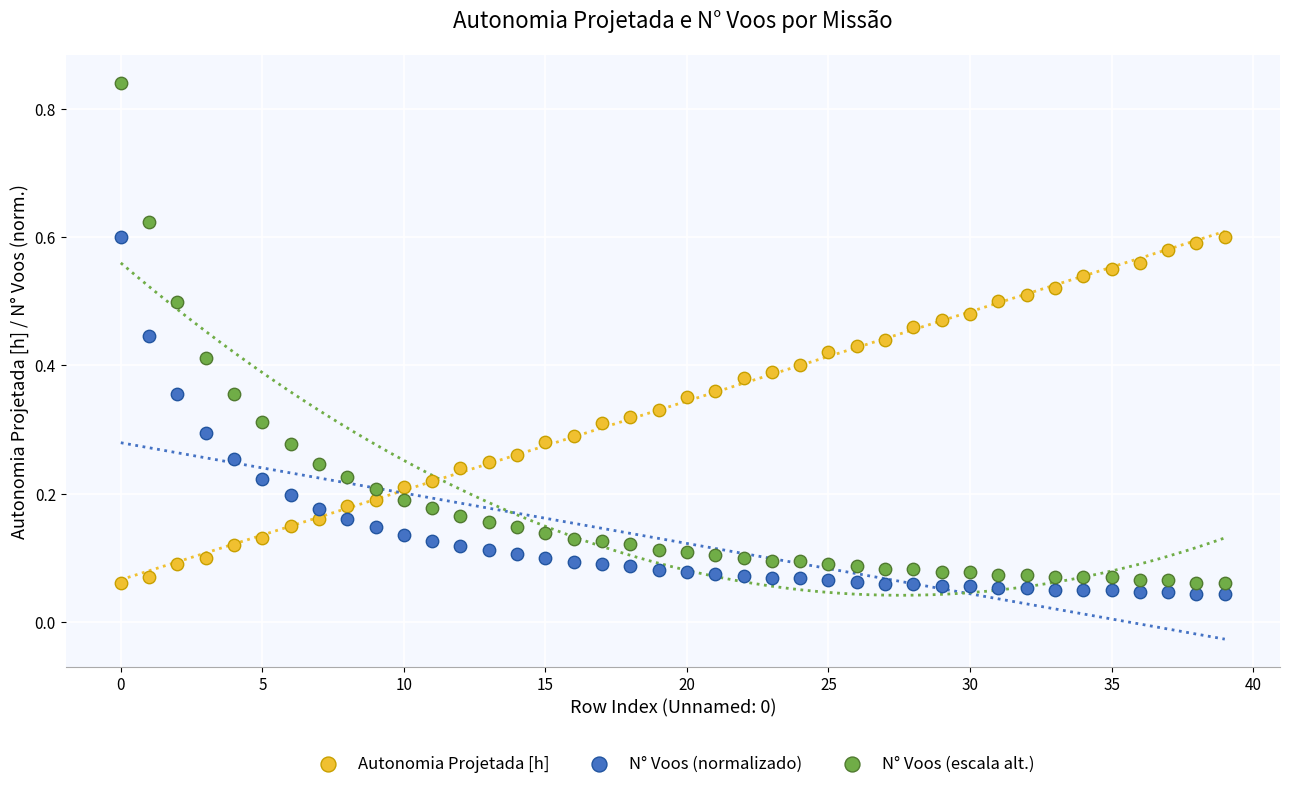

Which series reaches the maximum Y coordinate?

N° Voos (escala alt.)